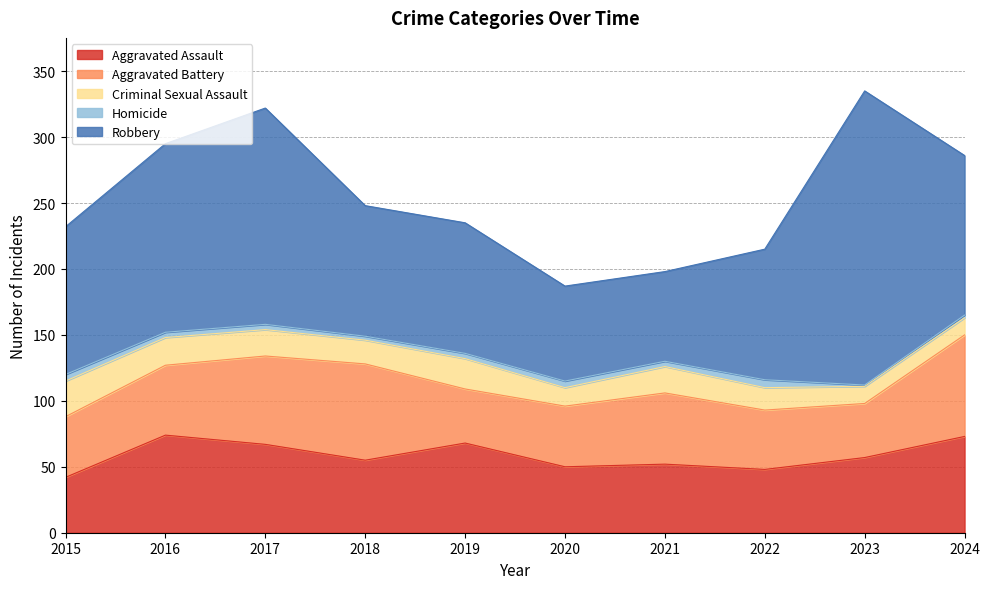

Where does the Criminal Sexual Assault series first go above 20?

2015